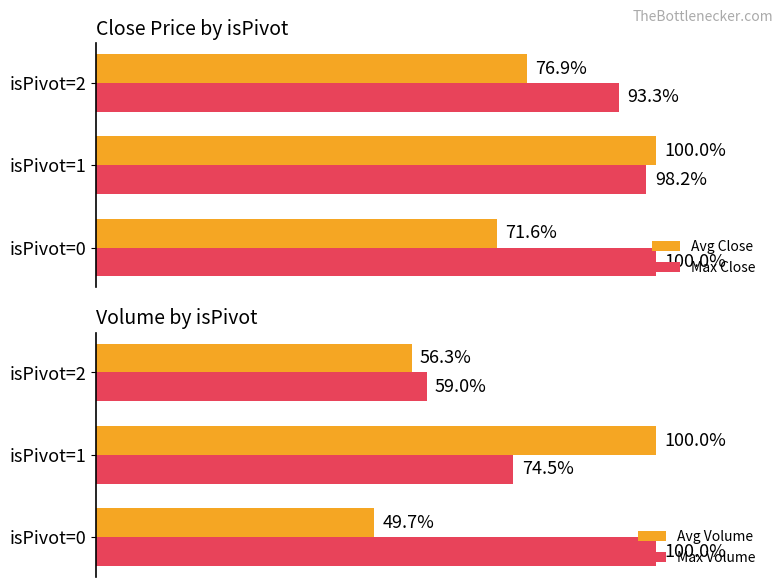

Which category has the lowest value in the Max Close series?

isPivot=2